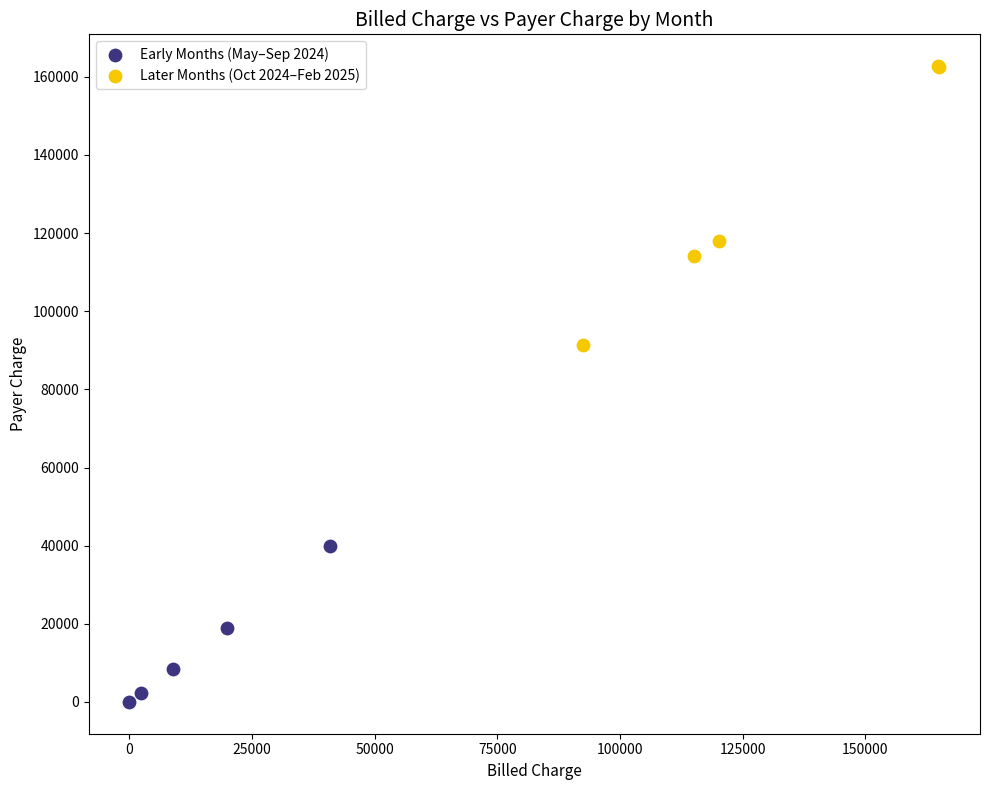

Which series has the largest Y range (max minus min)?

Later Months (Oct 2024–Feb 2025)